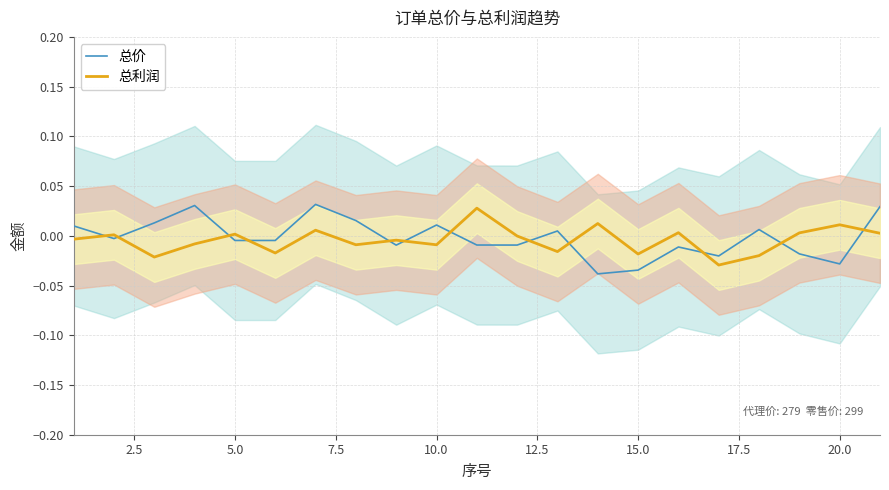

Does the chart have visible grid lines?

Yes